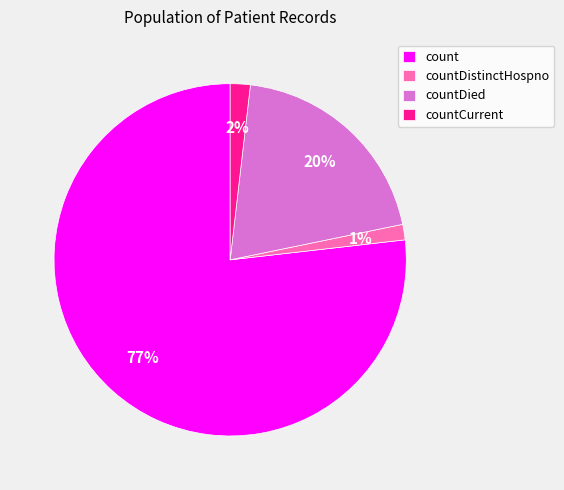

What is the largest slice in the pie chart?

count